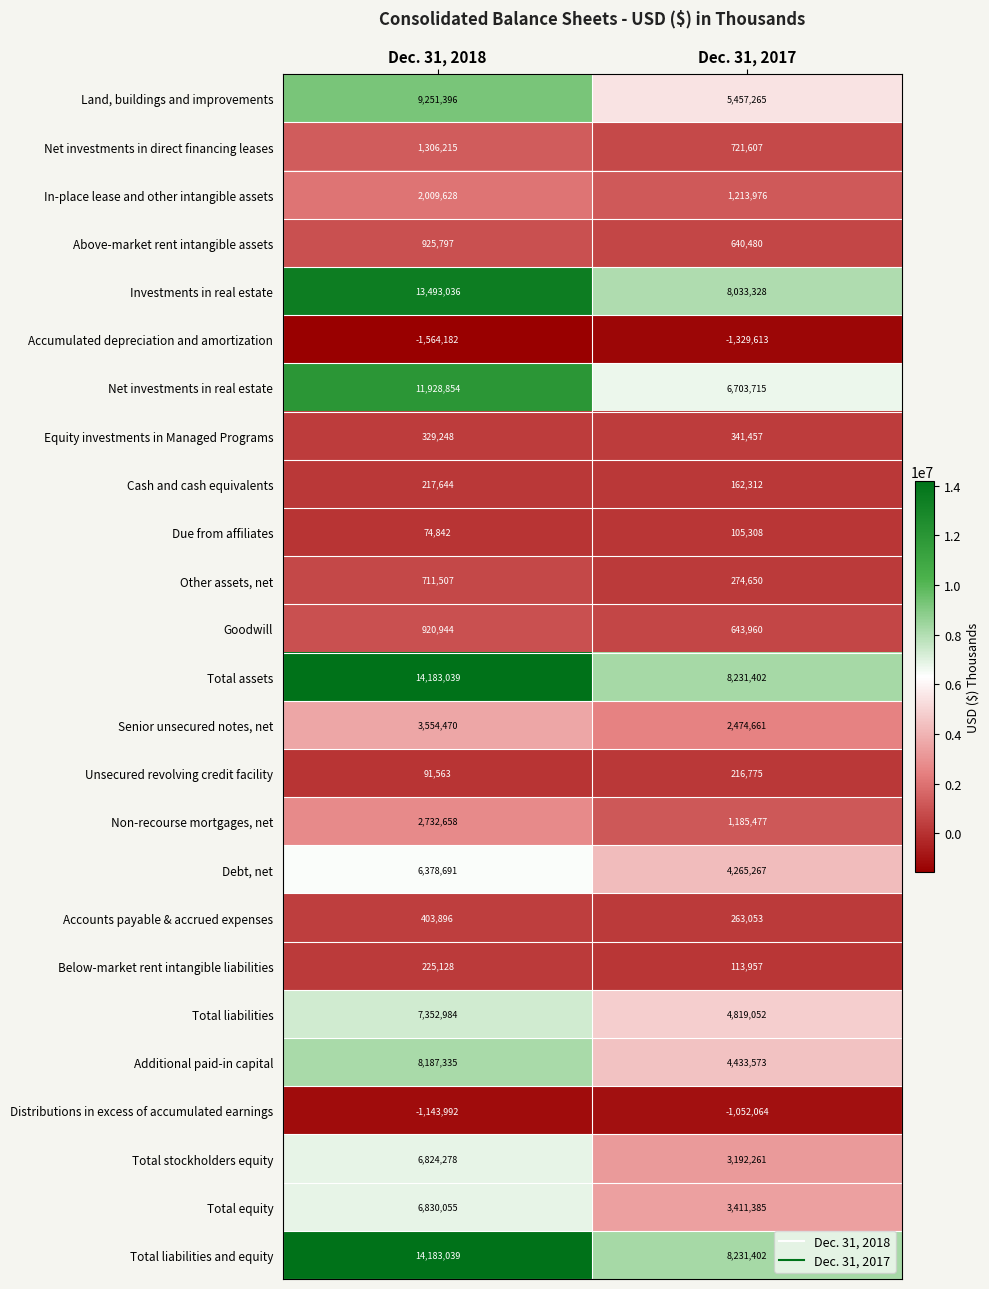

What is the sum of the Total stockholders equity values at Dec. 31, 2017 and Dec. 31, 2018?

10016539